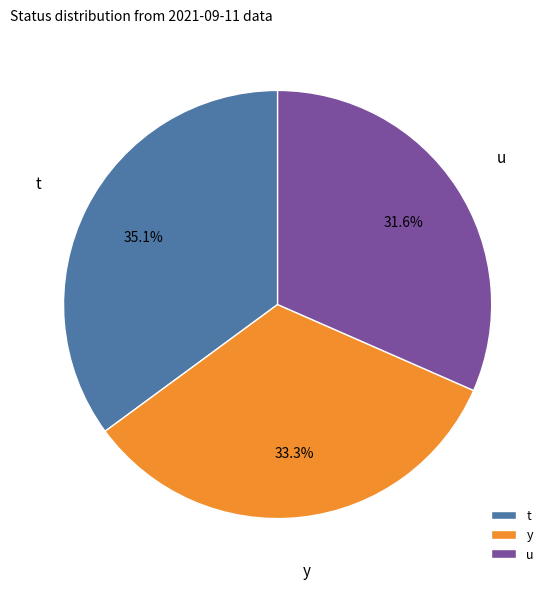

To the nearest percent, what portion does t represent?

35%